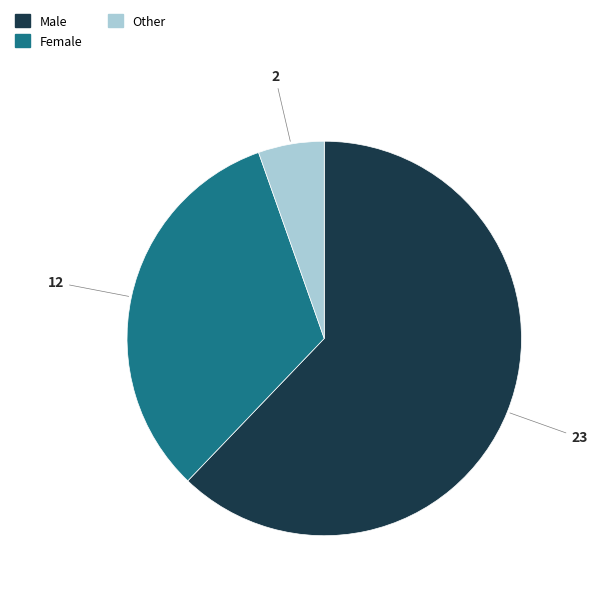

Is there a majority slice in this chart?

Yes